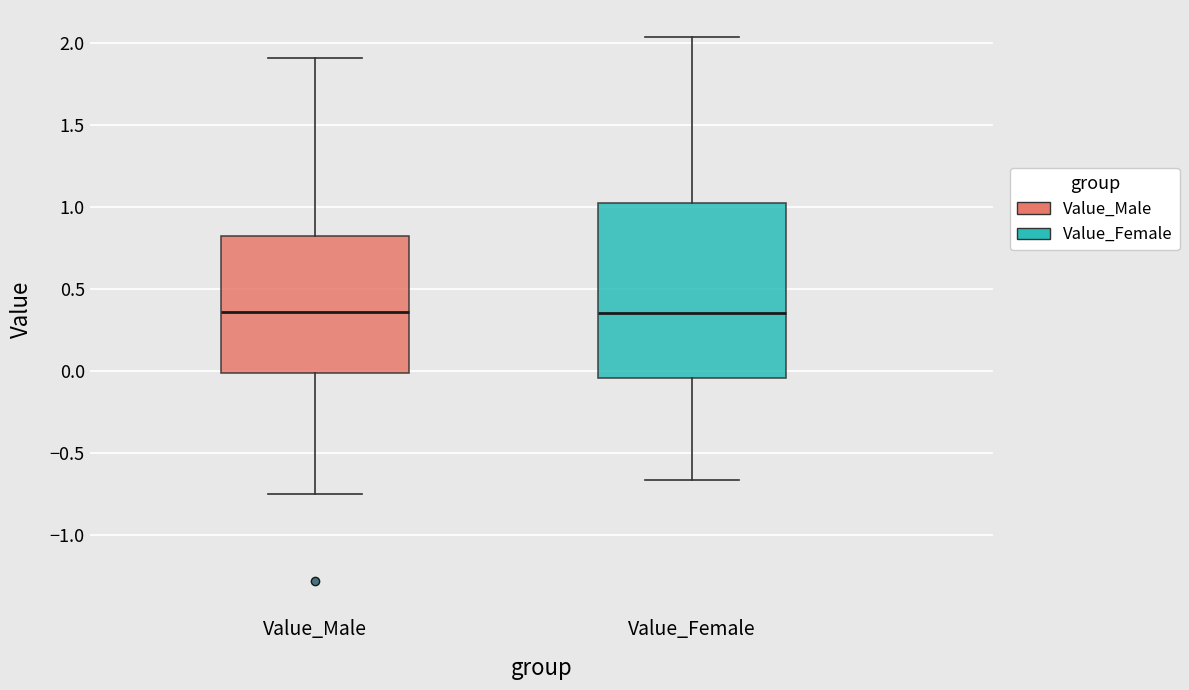

Reading left to right, read every box against the y-axis: the position of its median line, the range the box covers, and the ends of its whiskers. The values are not printed on the chart, so give them approximately, as read against the axis.

Value_Male: median 0.35, box 0.00 to 0.80, whiskers -0.75 to 1.90
Value_Female: median 0.35, box -0.05 to 1.05, whiskers -0.65 to 2.05